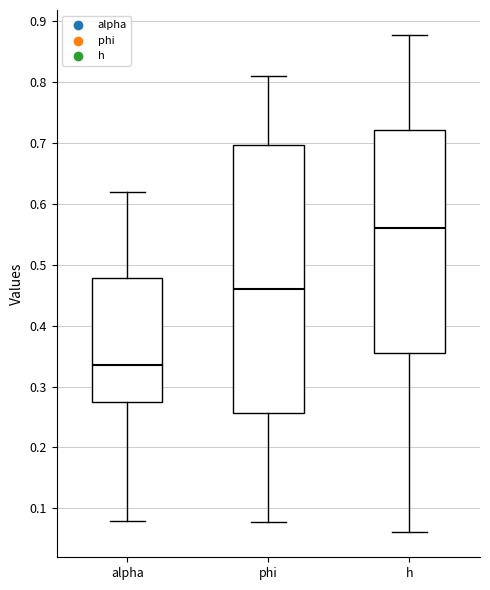

Which box is the tallest, from its lower edge to its upper edge?

phi